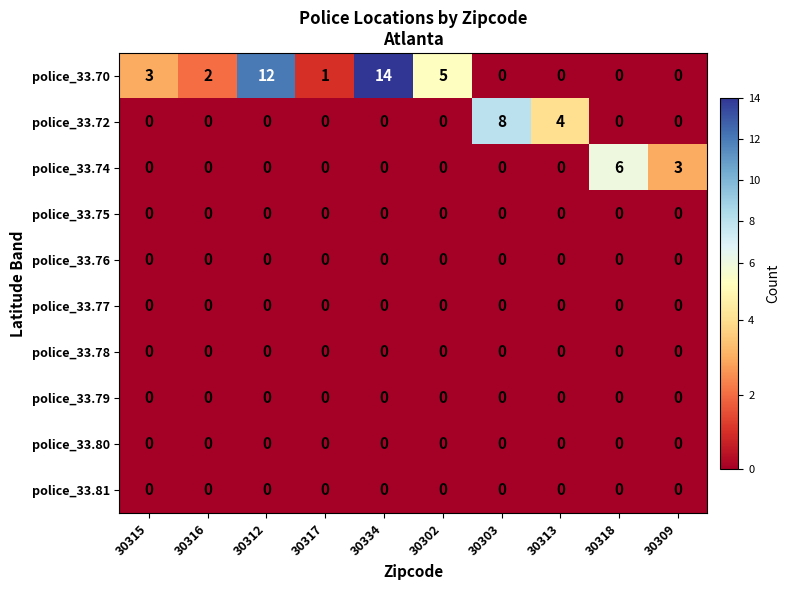

What is the sum of all police_33.70 values?

37